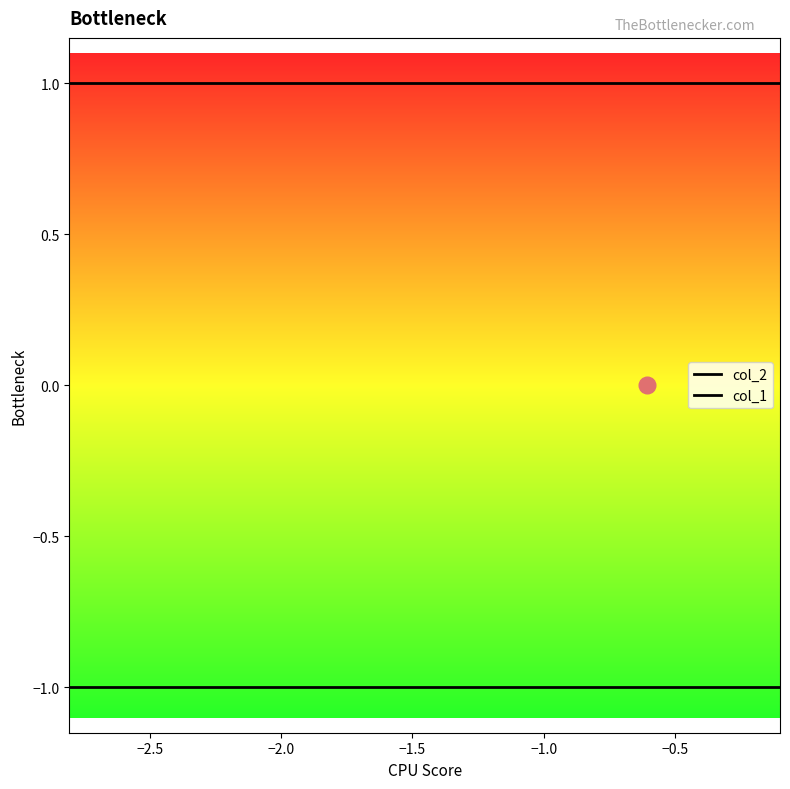

Which series changed the most between −2.5 and −2.0?

col_2